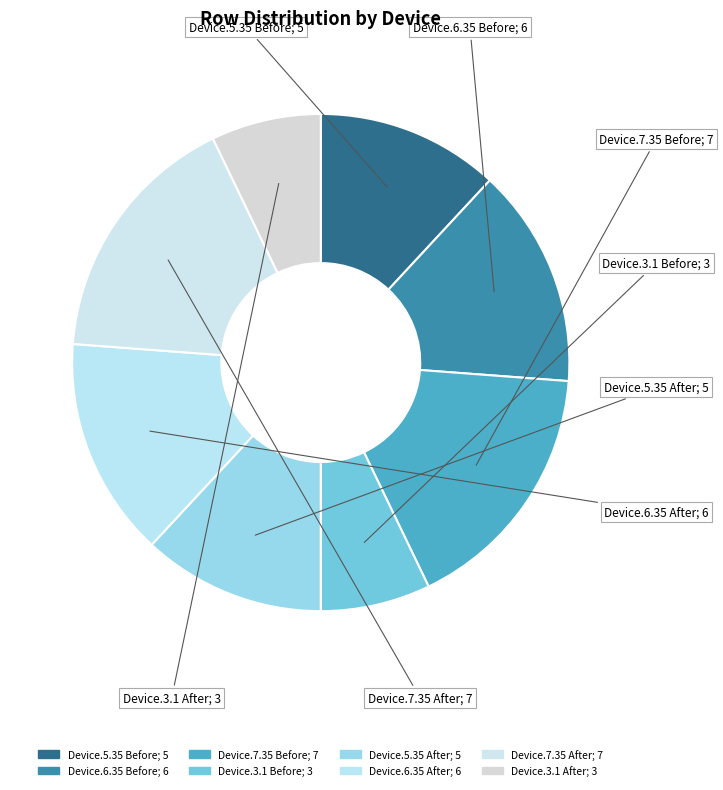

To the nearest percent, what is the difference between the largest and smallest slice percentages?

10%